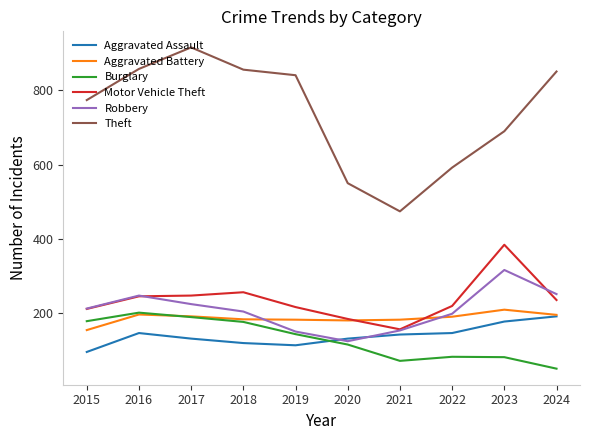

The value of Aggravated Assault at 2023 is 273. True or false?

False